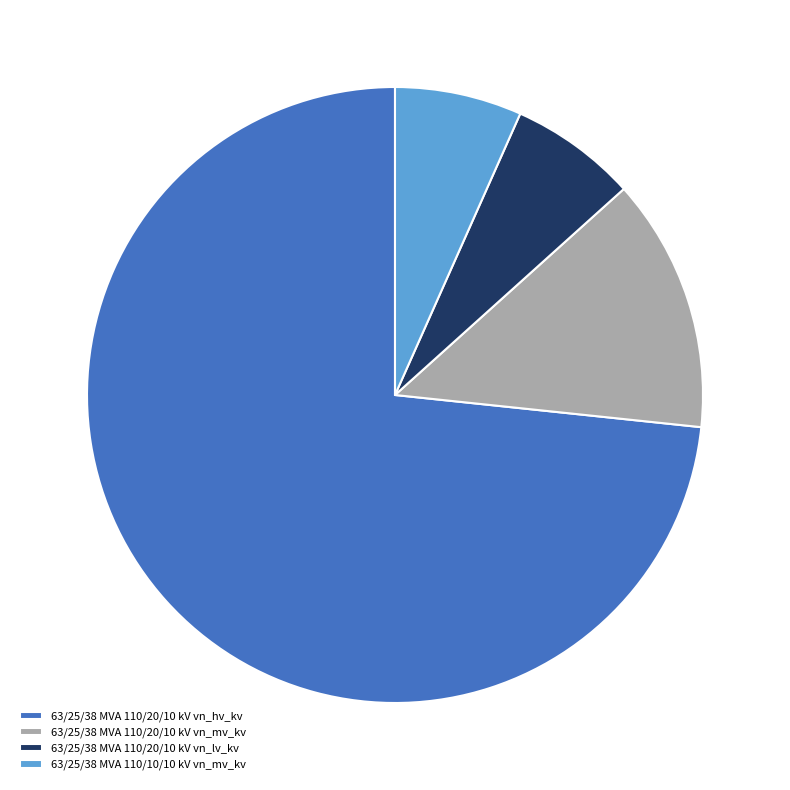

Which category has the biggest portion of the pie?

63/25/38 MVA 110/20/10 kV vn_hv_kv